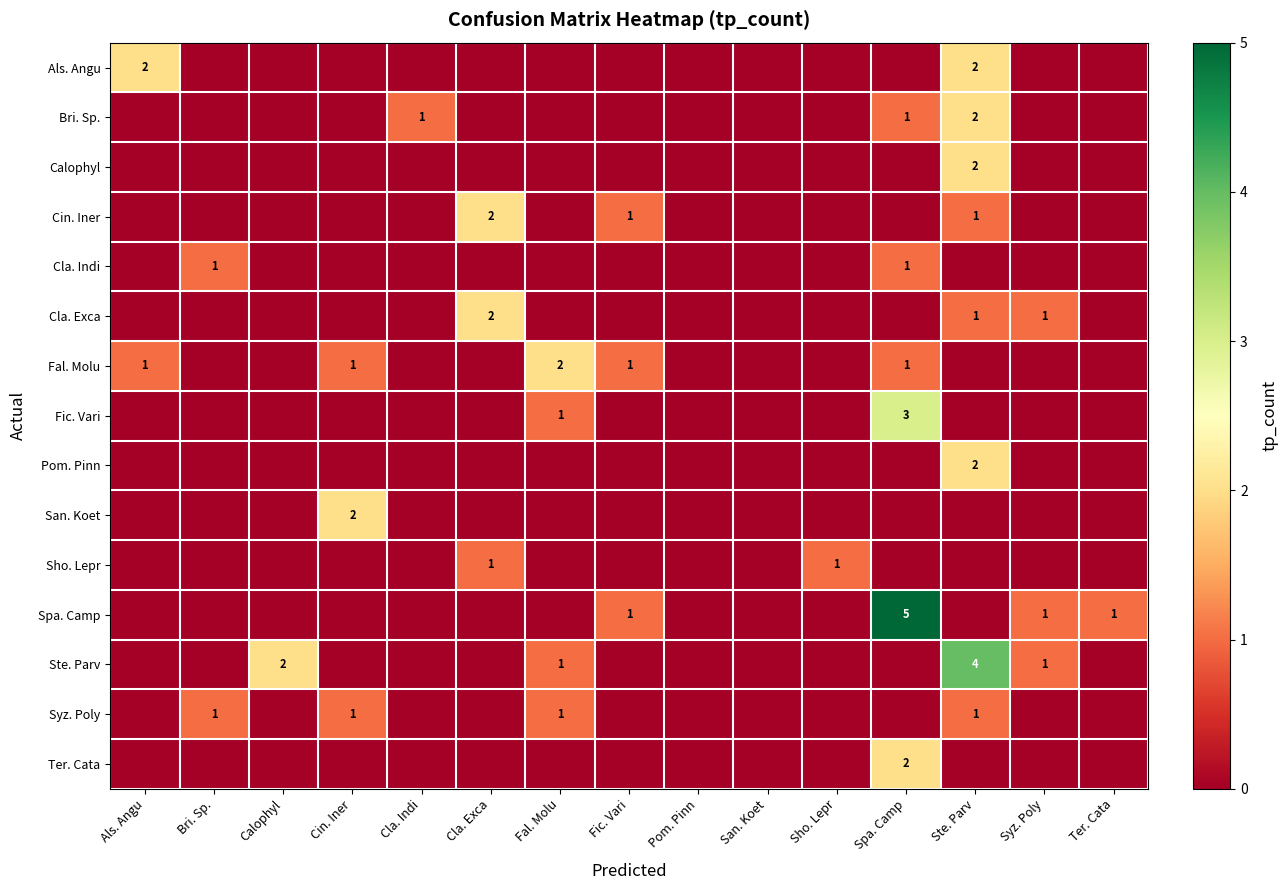

The Ste. Parv series shows 1 at Syz. Poly. True or false?

True